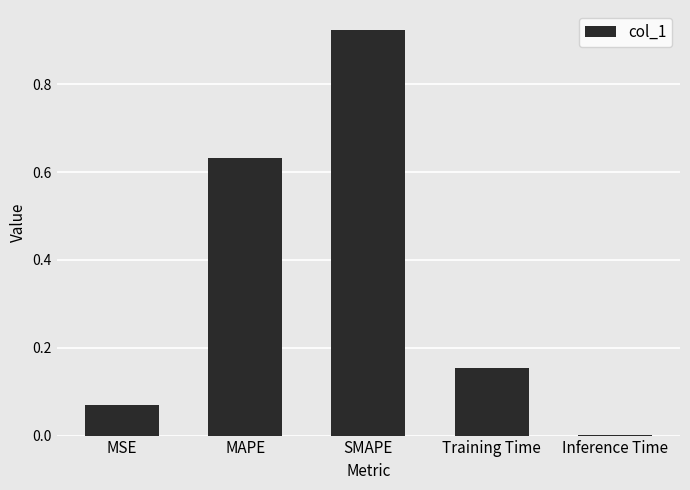

The chart shows a value of 1.1 at MAPE. True or false?

False